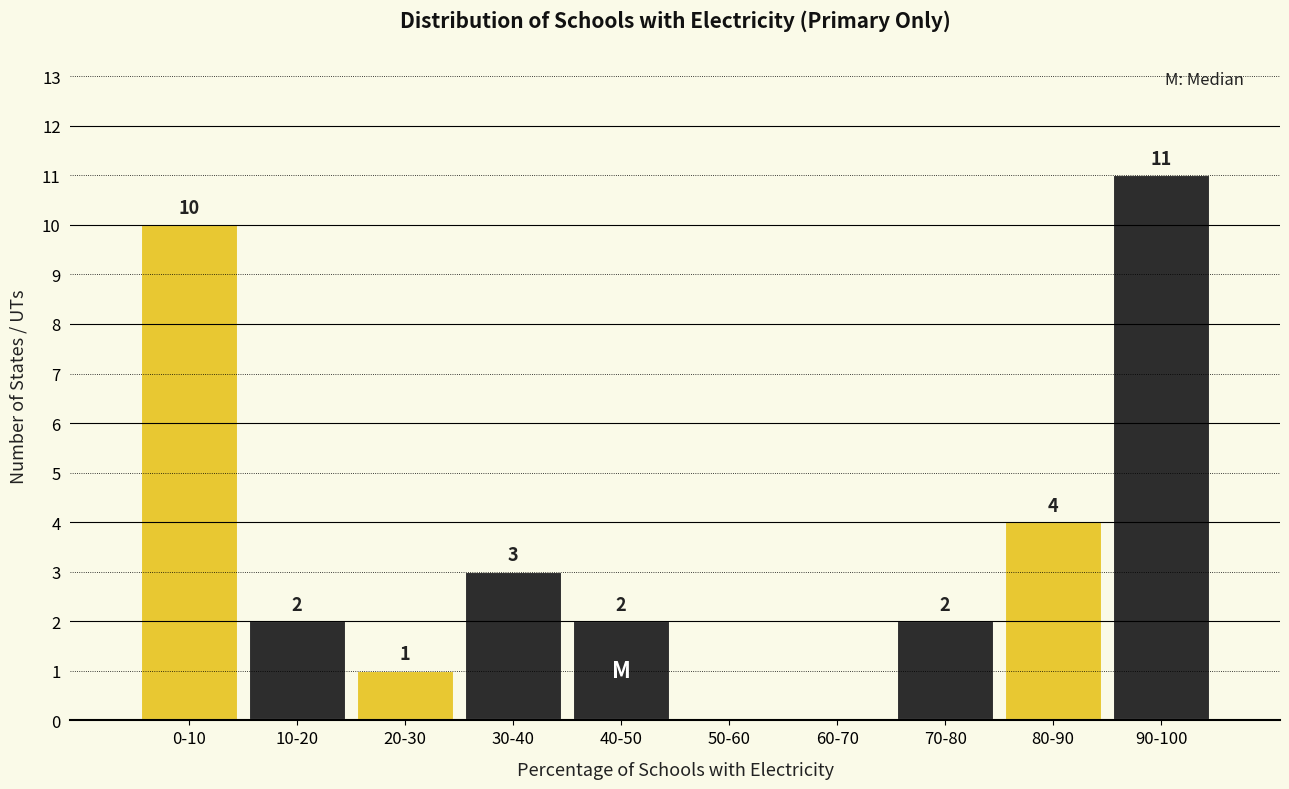

Reading right to left, transcribe all the data shown in this chart.

90-100=11	80-90=4	70-80=2	60-70=0	50-60=0	40-50=2	30-40=3	20-30=1	10-20=2	0-10=10